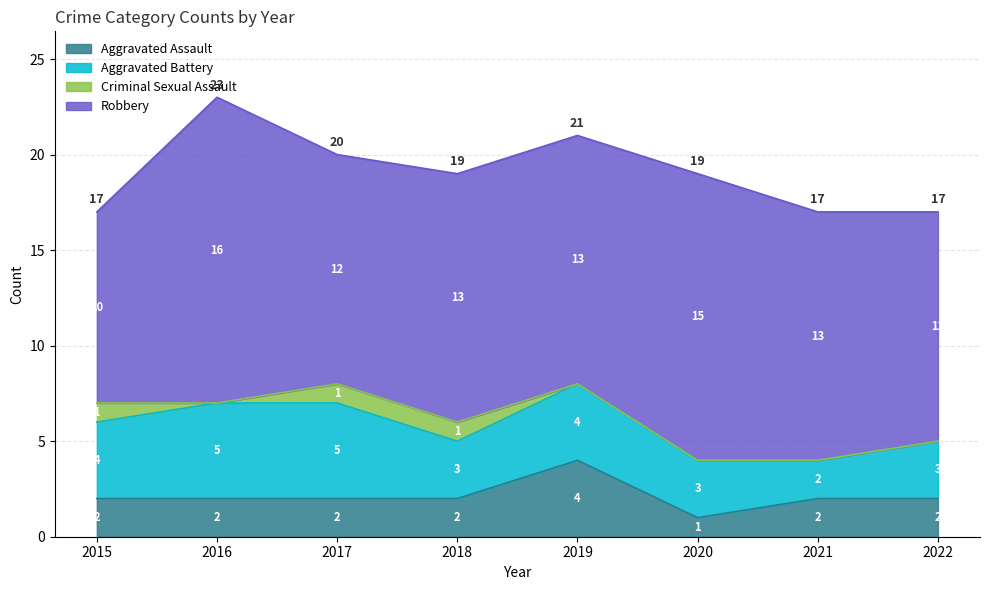

The value of Aggravated Assault at 2017 is 2. True or false?

True